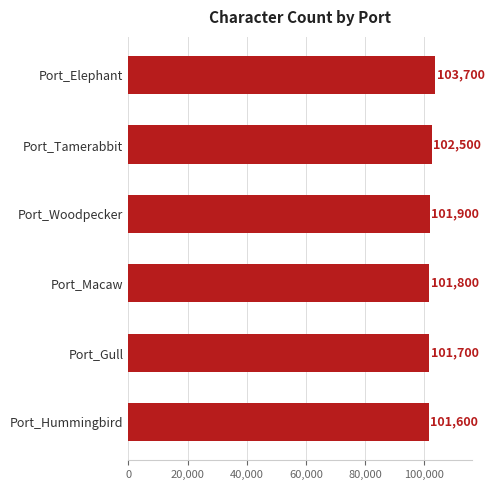

List the labels in order of value, smallest first.

Port_Hummingbird, Port_Gull, Port_Macaw, Port_Woodpecker, Port_Tamerabbit, Port_Elephant